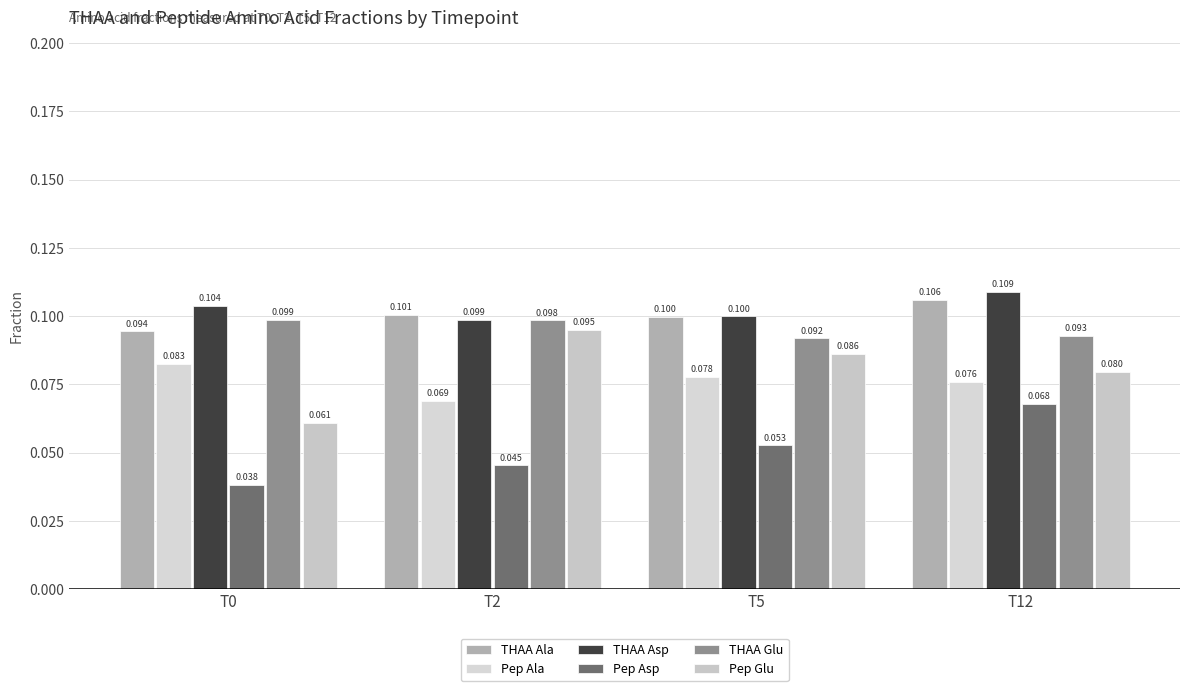

What value does the Pep Ala series have at T0?

0.1